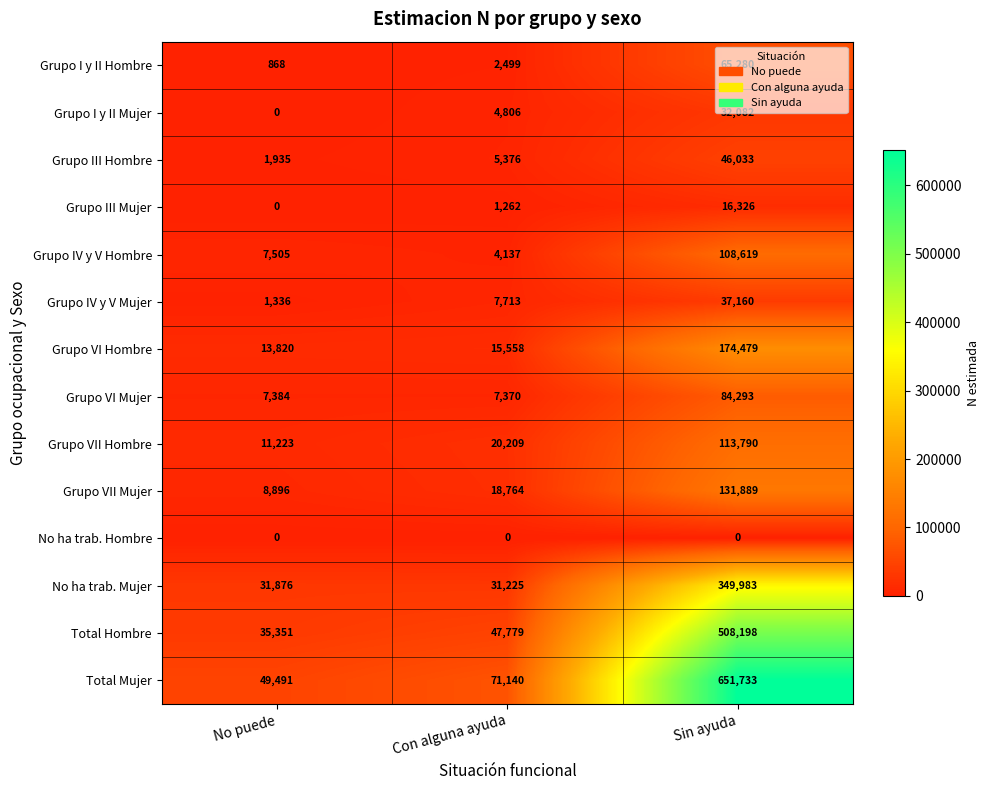

At which label is Total Mujer closest to 350612?

Con alguna ayuda